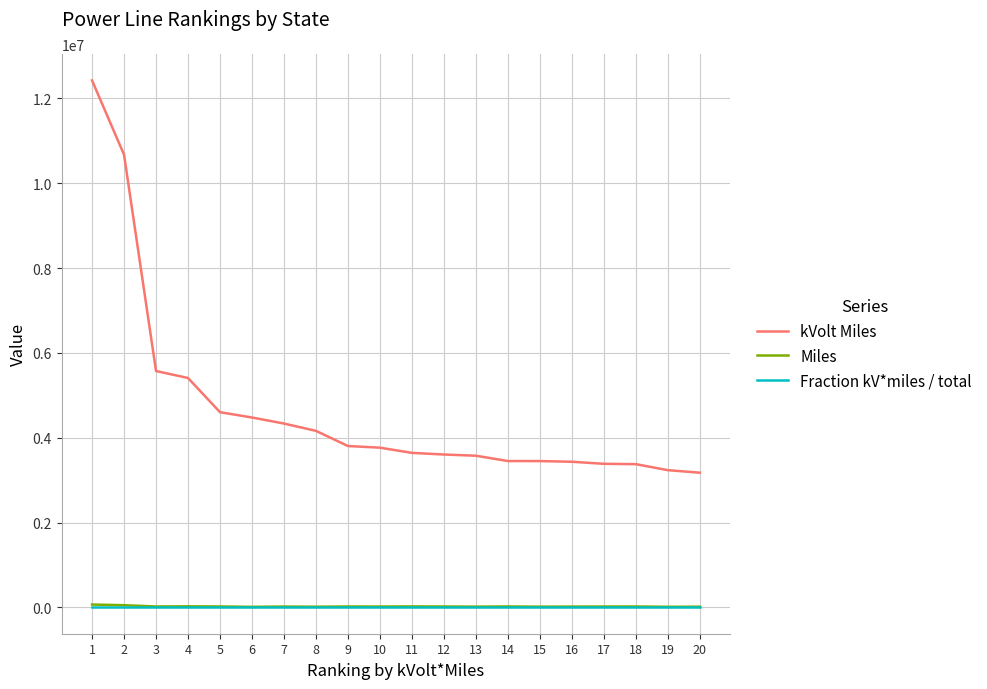

Which series has the largest total across all categories?

kVolt Miles